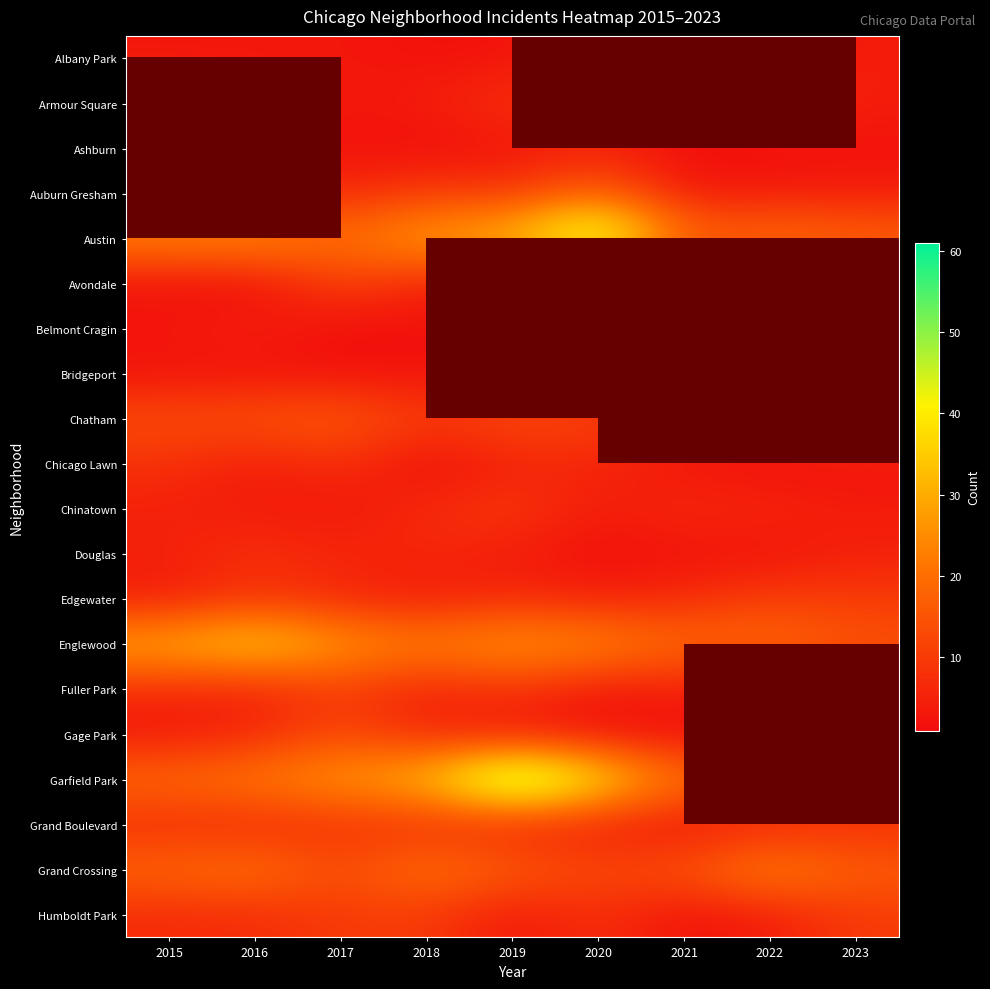

What is the minimum value shown in the chart?

1.0